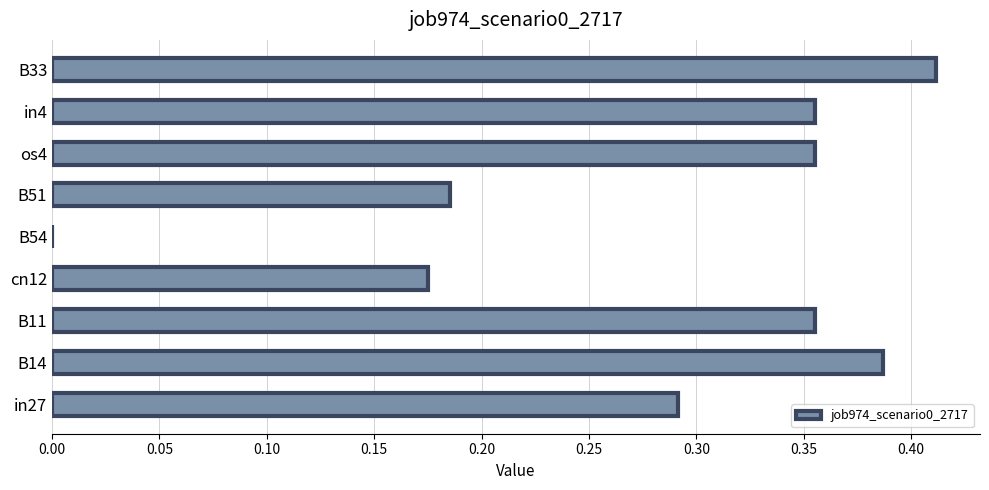

How many values are between 0 and 1?

9